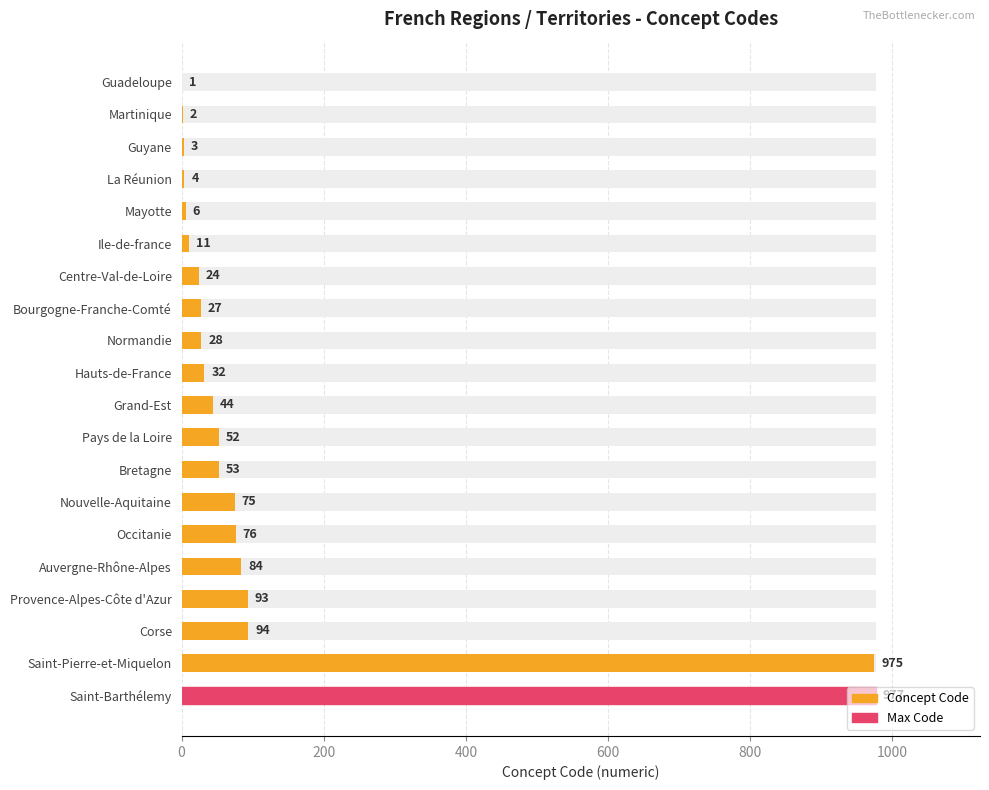

What position from the left is Normandie?

9